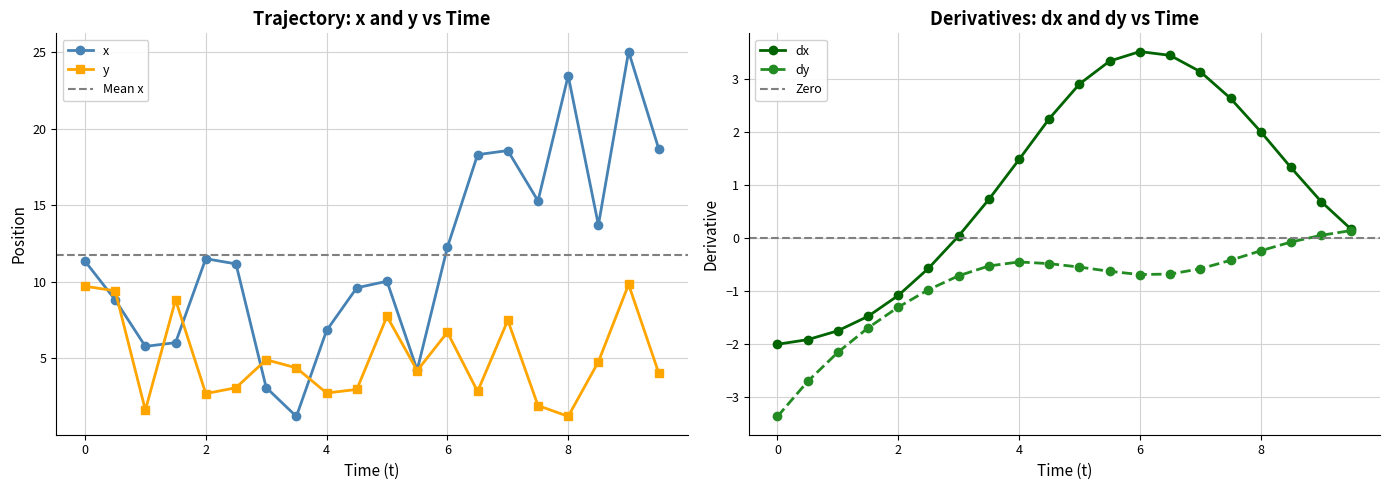

What is the difference between the maximum and second lowest values in the x series?

22.0